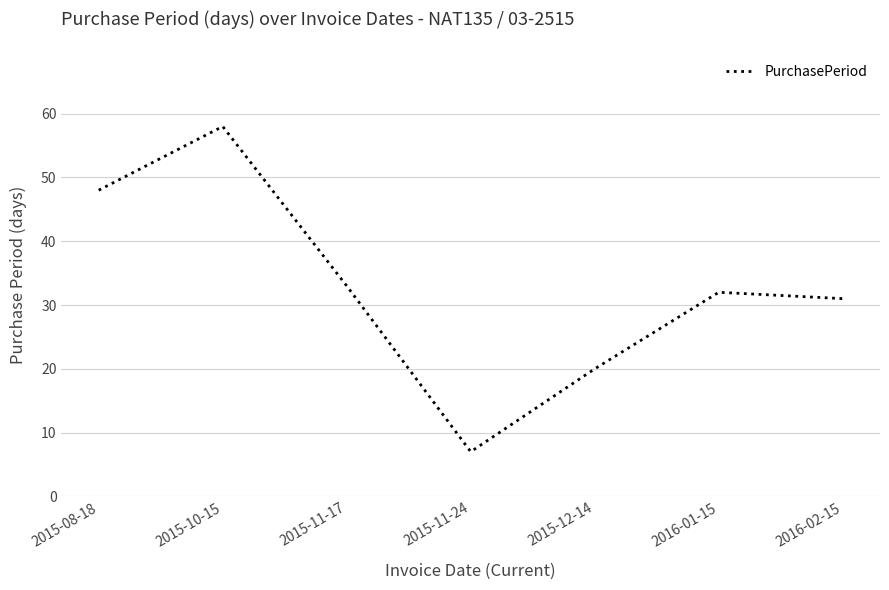

The value at 2015-11-17 is 56. True or false?

False